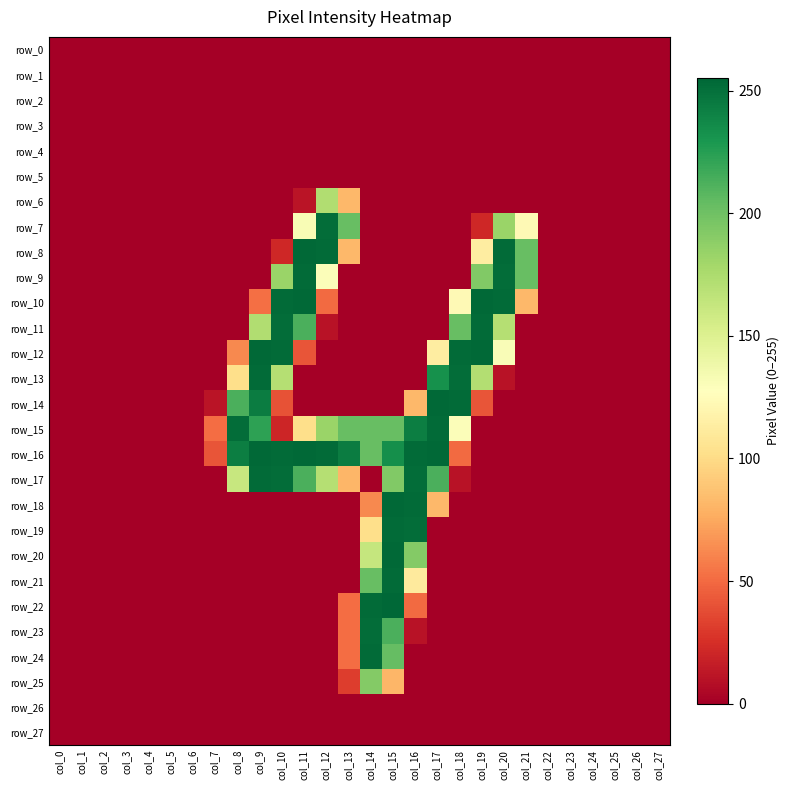

Rank the series at col_1 from lowest to highest value.

row_0, row_1, row_2, row_3, row_4, row_5, row_6, row_7, row_8, row_9, row_10, row_11, row_12, row_13, row_14, row_15, row_16, row_17, row_18, row_19, row_20, row_21, row_22, row_23, row_24, row_25, row_26, row_27